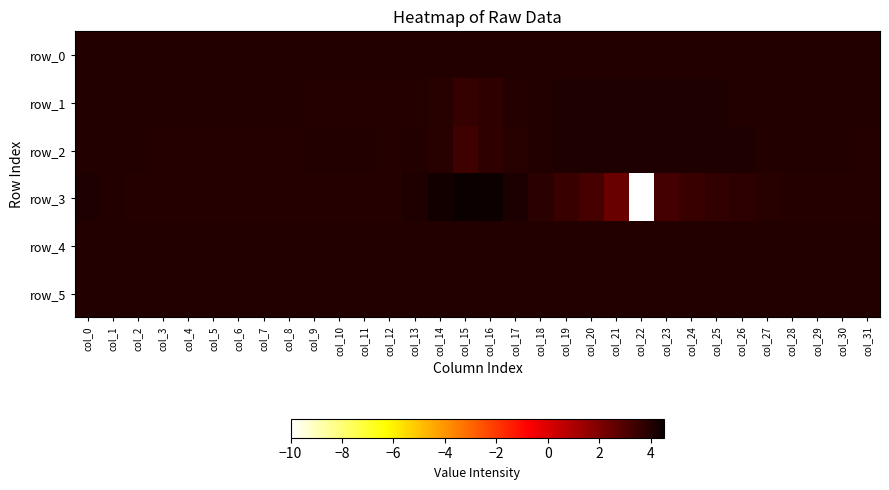

Reading left to right, extract all data points from this chart.

row_0: col_0=4.0	col_1=4.0	col_2=4.0	col_3=4.0	col_4=4.0	col_5=4.0	col_6=4.0	col_7=4.0	col_8=4.0	col_9=4.0	col_10=4.0	col_11=4.0	col_12=4.0	col_13=4.0	col_14=4.0	col_15=4.0	col_16=4.0	col_17=4.0	col_18=4.0	col_19=4.0	col_20=4.0	col_21=4.0	col_22=4.0	col_23=4.0	col_24=4.0	col_25=4.0	col_26=4.0	col_27=4.0	col_28=4.0	col_29=4.0	col_30=4.0	col_31=4.0
row_1: col_0=4.0	col_1=4.0	col_2=4.0	col_3=4.0	col_4=4.0	col_5=4.0	col_6=4.0	col_7=4.0	col_8=4.0	col_9=3.9	col_10=3.9	col_11=4.0	col_12=4.0	col_13=4.0	col_14=3.8	col_15=3.6	col_16=3.7	col_17=3.9	col_18=4.0	col_19=4.0	col_20=4.1	col_21=4.1	col_22=4.1	col_23=4.0	col_24=4.0	col_25=4.0	col_26=4.0	col_27=4.0	col_28=4.0	col_29=4.0	col_30=4.0	col_31=4.0
row_2: col_0=4.0	col_1=4.0	col_2=4.0	col_3=4.0	col_4=3.9	col_5=3.9	col_6=4.0	col_7=3.9	col_8=4.0	col_9=4.0	col_10=4.0	col_11=4.0	col_12=4.0	col_13=4.0	col_14=3.8	col_15=3.4	col_16=3.7	col_17=3.9	col_18=4.0	col_19=4.1	col_20=4.1	col_21=4.1	col_22=4.0	col_23=4.0	col_24=4.0	col_25=4.0	col_26=4.0	col_27=4.0	col_28=4.0	col_29=4.0	col_30=4.0	col_31=4.0
row_3: col_0=4.0	col_1=4.0	col_2=4.0	col_3=3.9	col_4=3.9	col_5=4.0	col_6=4.0	col_7=4.0	col_8=3.9	col_9=3.9	col_10=3.9	col_11=3.9	col_12=4.0	col_13=4.1	col_14=4.4	col_15=4.5	col_16=4.4	col_17=4.2	col_18=3.8	col_19=3.5	col_20=3.2	col_21=2.5	col_22=-10.0	col_23=3.3	col_24=3.5	col_25=3.6	col_26=3.8	col_27=3.9	col_28=3.9	col_29=3.9	col_30=3.9	col_31=3.9
row_4: col_0=4.0	col_1=4.0	col_2=4.0	col_3=4.0	col_4=4.0	col_5=4.0	col_6=4.0	col_7=4.0	col_8=4.0	col_9=4.0	col_10=4.0	col_11=4.0	col_12=4.0	col_13=4.0	col_14=4.0	col_15=4.0	col_16=4.0	col_17=4.0	col_18=4.0	col_19=4.0	col_20=4.0	col_21=4.0	col_22=4.0	col_23=4.0	col_24=4.0	col_25=4.0	col_26=4.0	col_27=4.0	col_28=4.0	col_29=4.0	col_30=4.0	col_31=4.0
row_5: col_0=4.0	col_1=4.0	col_2=4.0	col_3=4.0	col_4=4.0	col_5=4.0	col_6=4.0	col_7=4.0	col_8=4.0	col_9=4.0	col_10=4.0	col_11=4.0	col_12=4.0	col_13=4.0	col_14=4.0	col_15=4.0	col_16=4.0	col_17=4.0	col_18=4.0	col_19=4.0	col_20=4.0	col_21=4.0	col_22=4.0	col_23=4.0	col_24=4.0	col_25=4.0	col_26=4.0	col_27=4.0	col_28=4.0	col_29=4.0	col_30=4.0	col_31=4.0